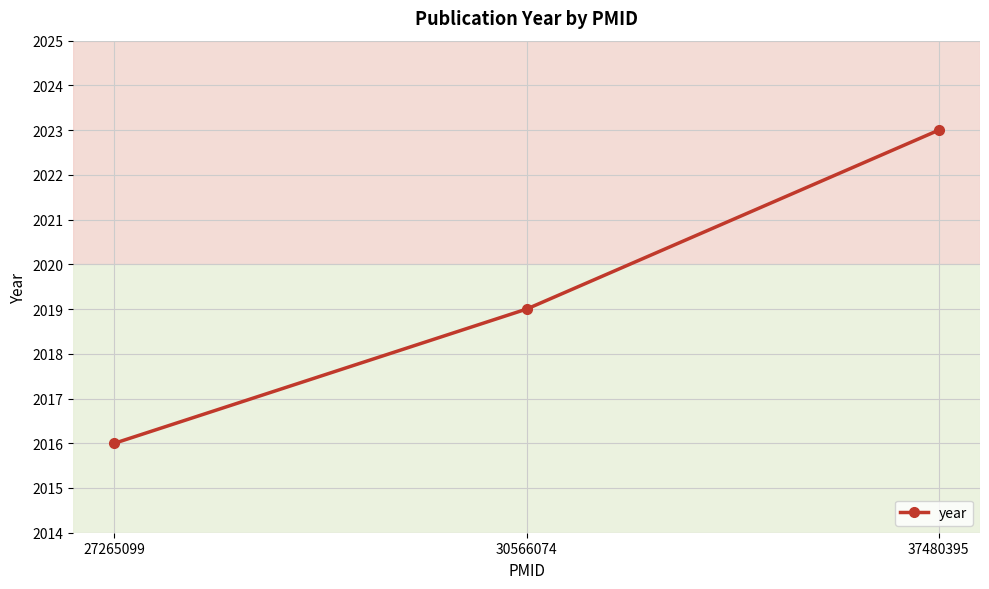

What is the approximate value at 27265099?

2016